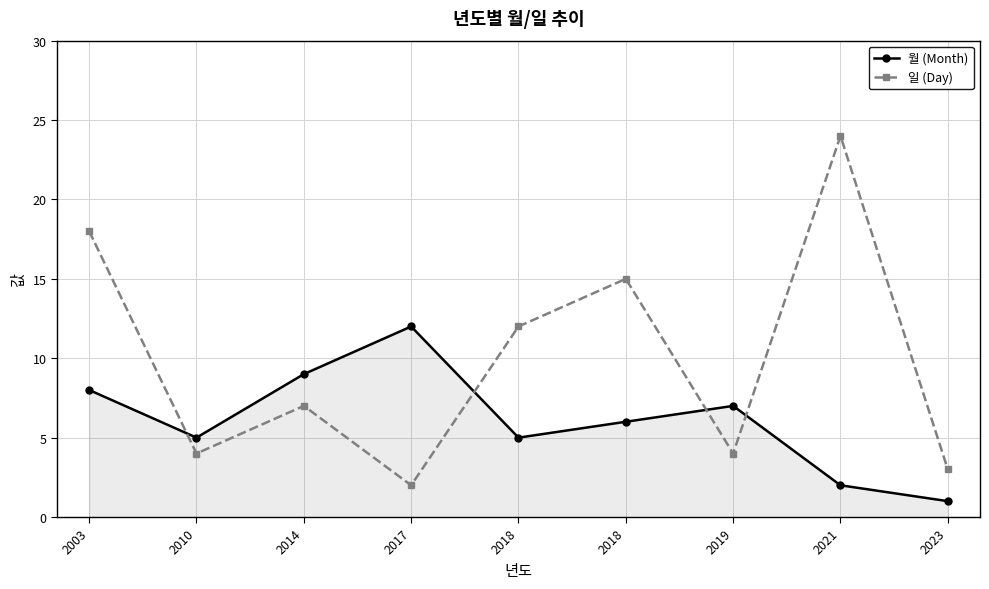

How many lines are shown in the chart?

2